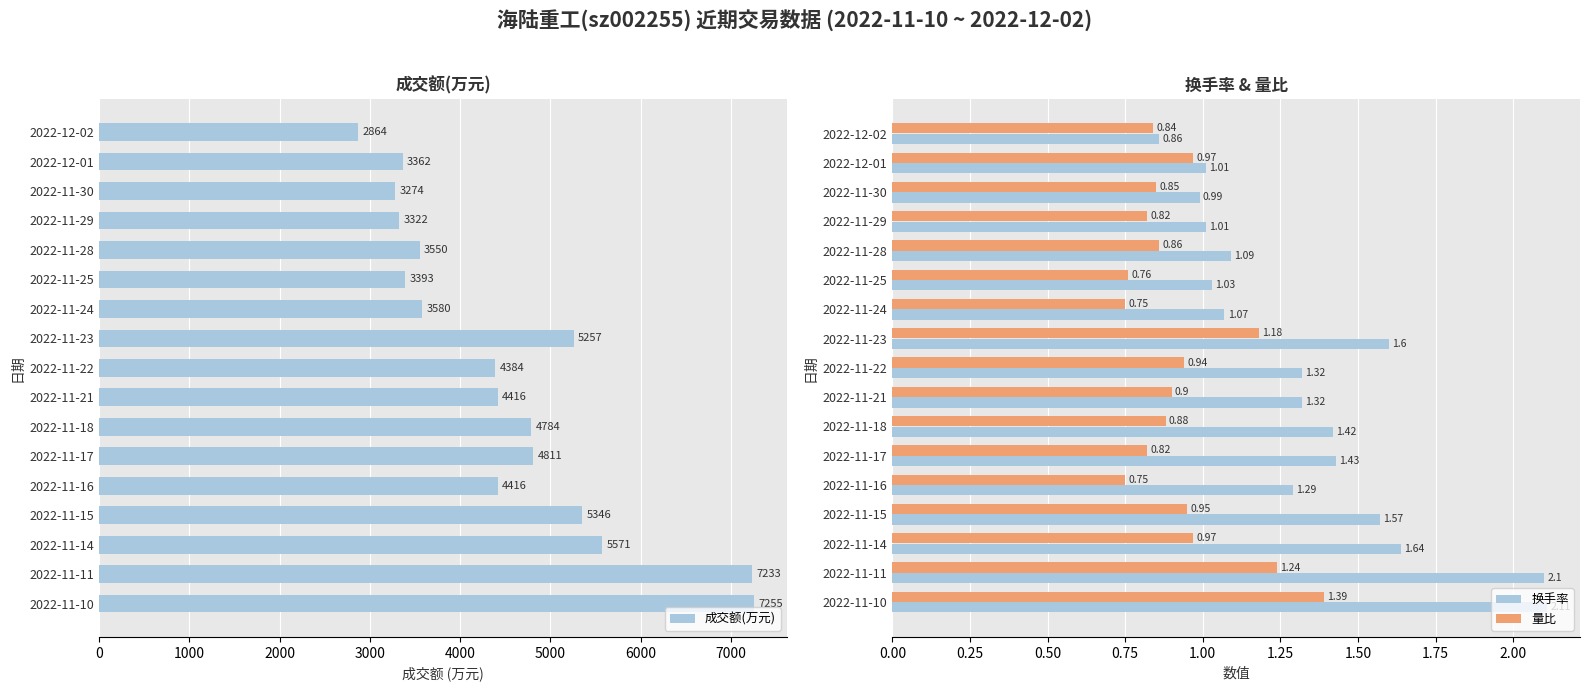

What is the sum of all 成交额(万元) values?

76818